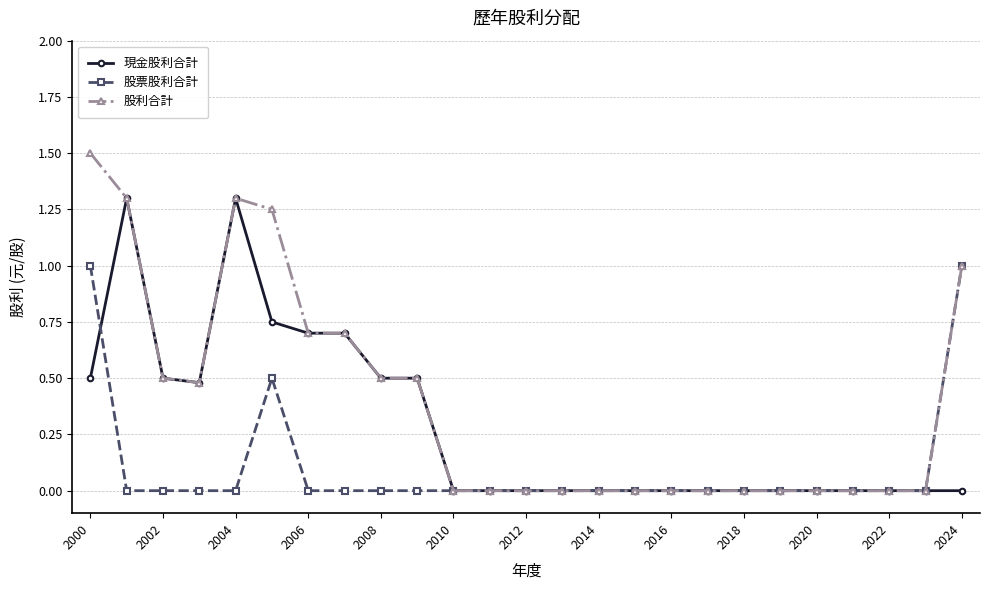

True or false: 現金股利合計 has more than 1 points higher than both neighbors.

True